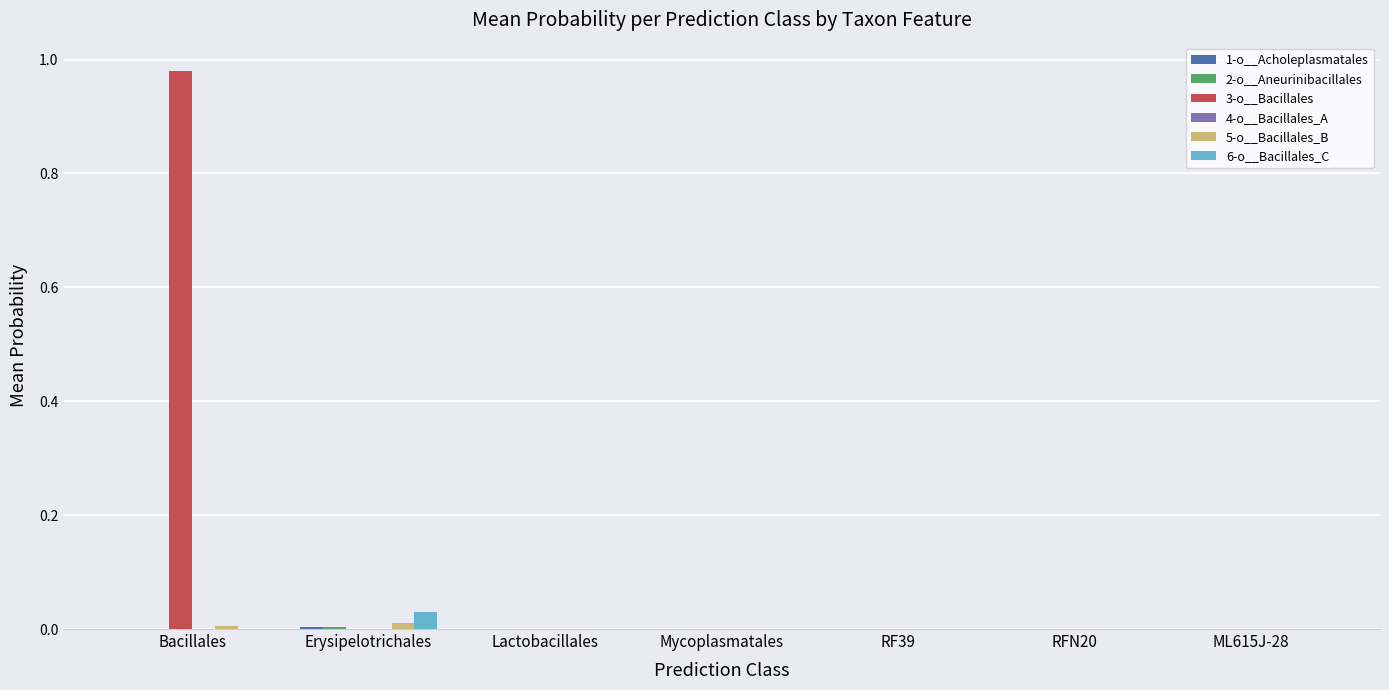

Which label corresponds to the largest value in the chart?

Bacillales